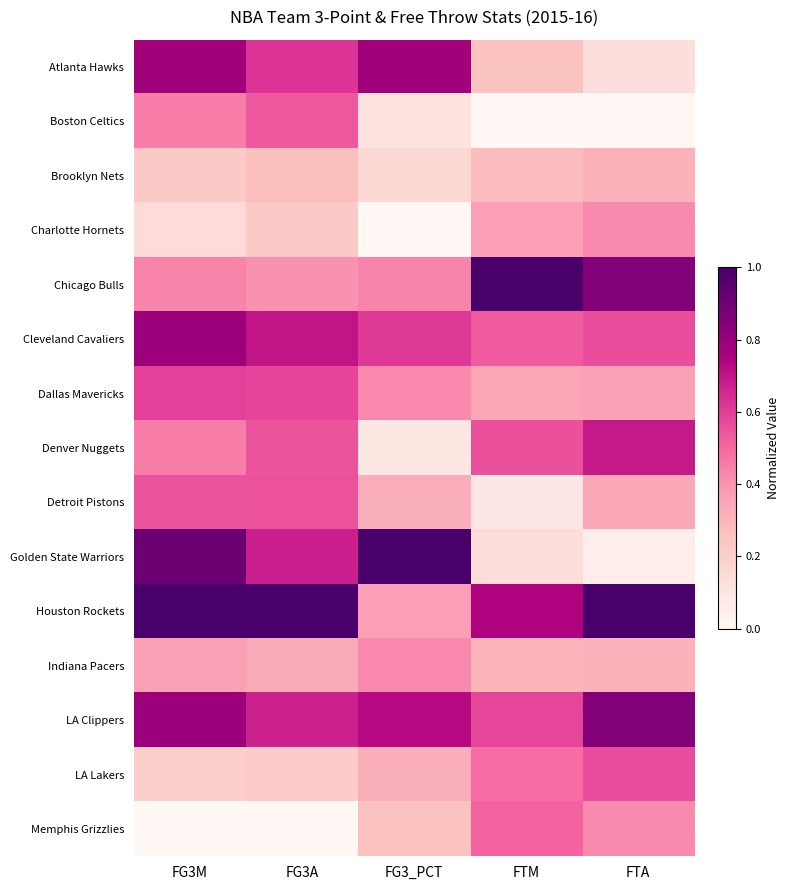

At how many categories does at least one series exceed 0?

5